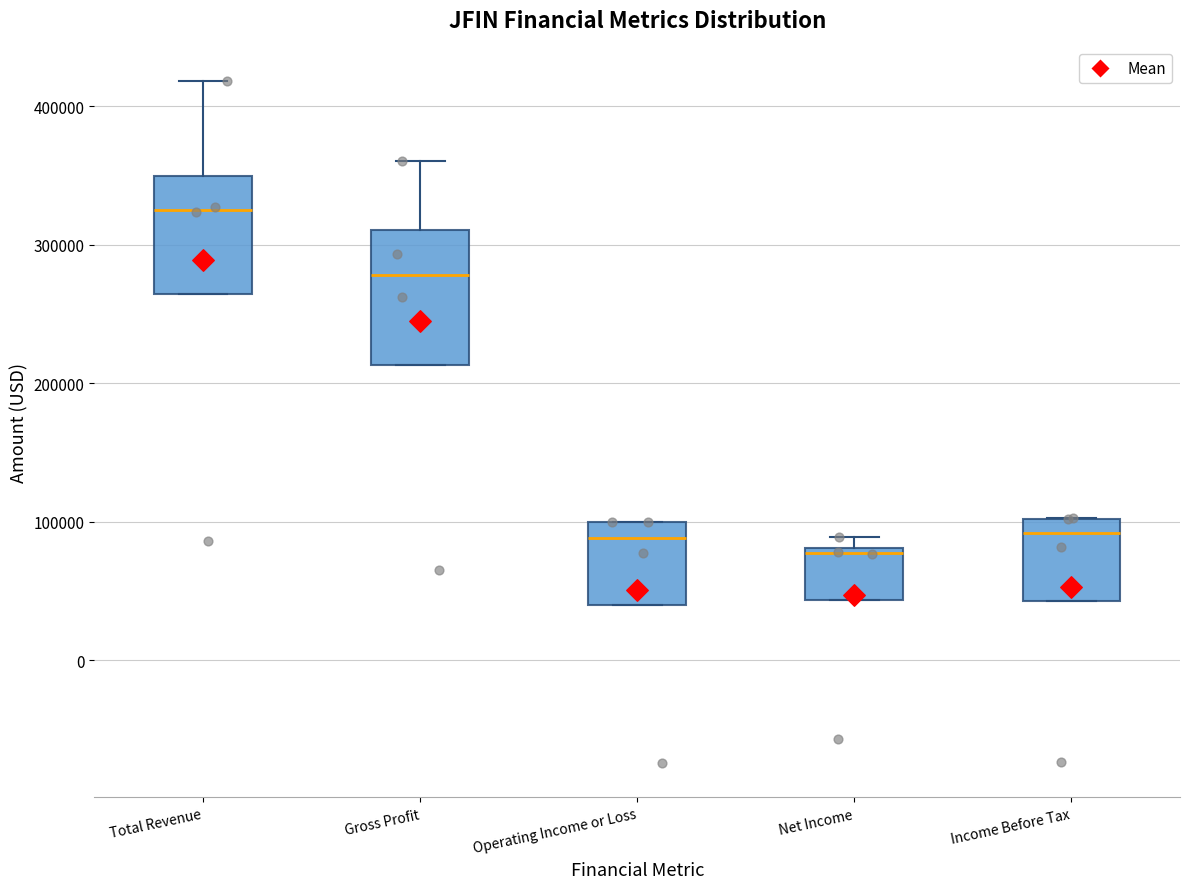

Which box has the highest median line?

Total Revenue